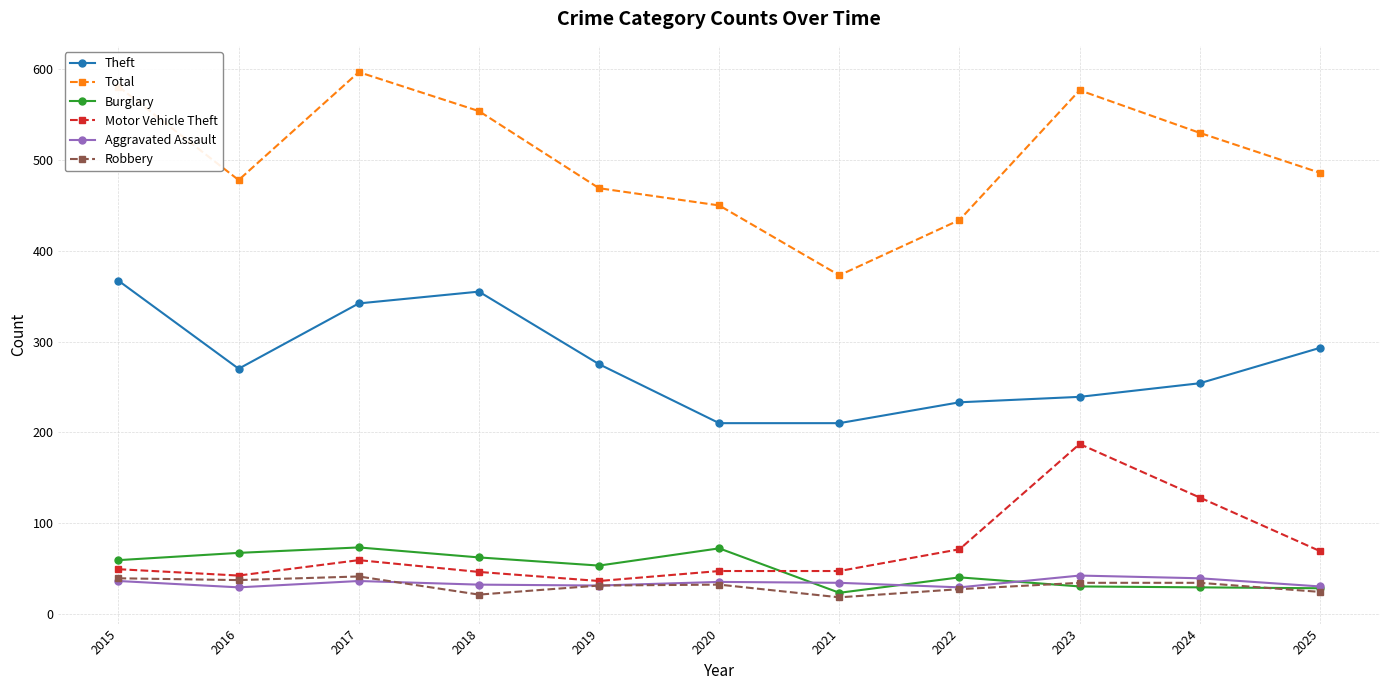

What is the sum of all Theft values?

3048